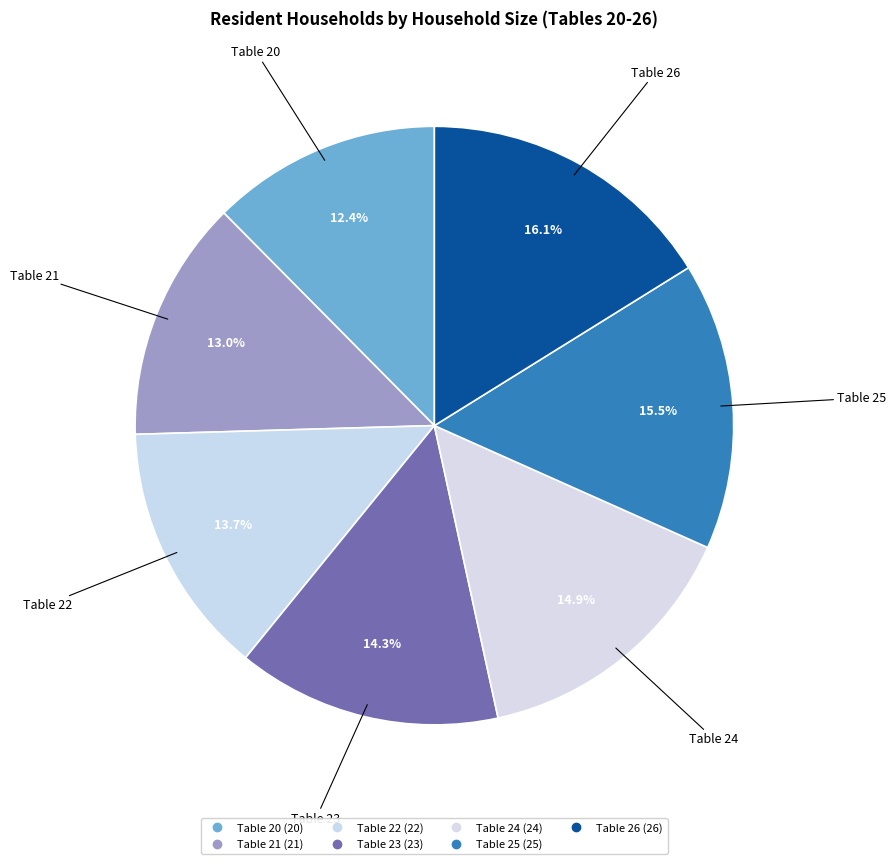

Rank the categories by value from lowest to highest.

Table 20, Table 21, Table 22, Table 23, Table 24, Table 25, Table 26